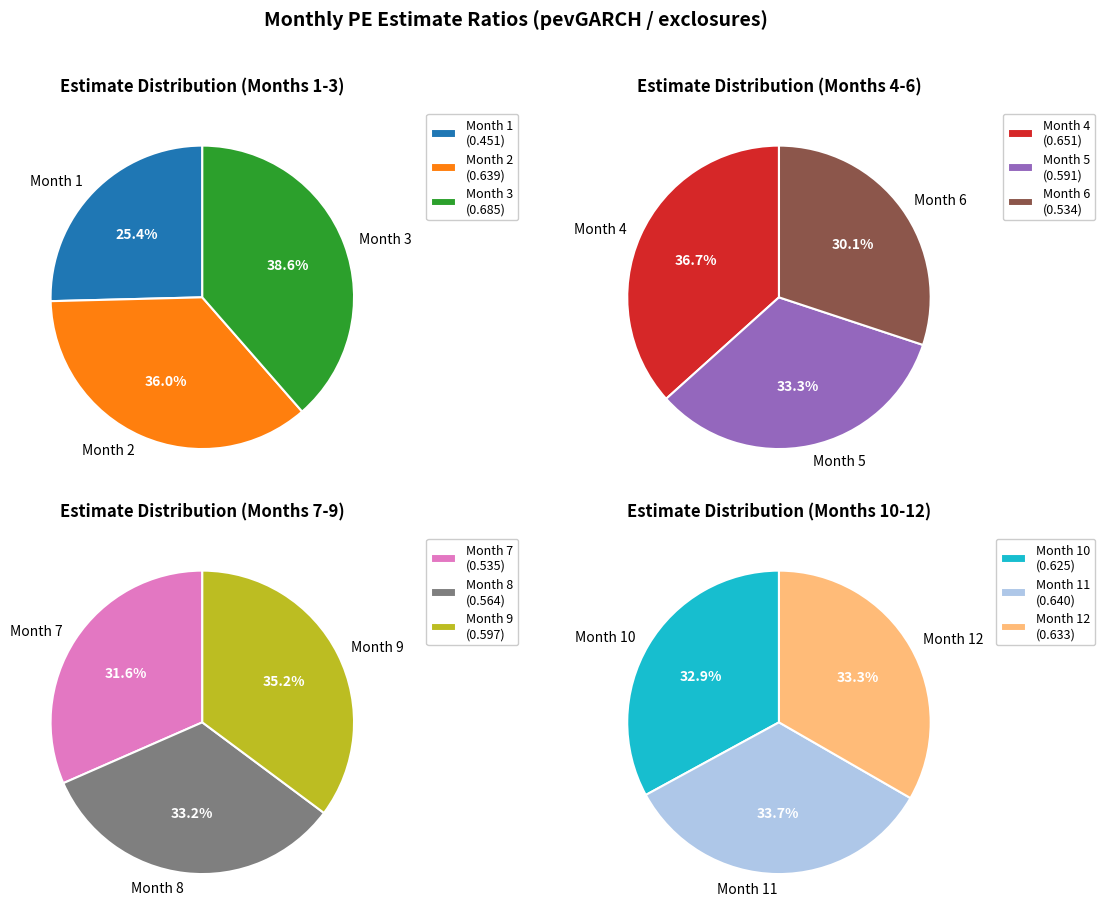

The 2 slice represents 1% of the pie. True or false?

False